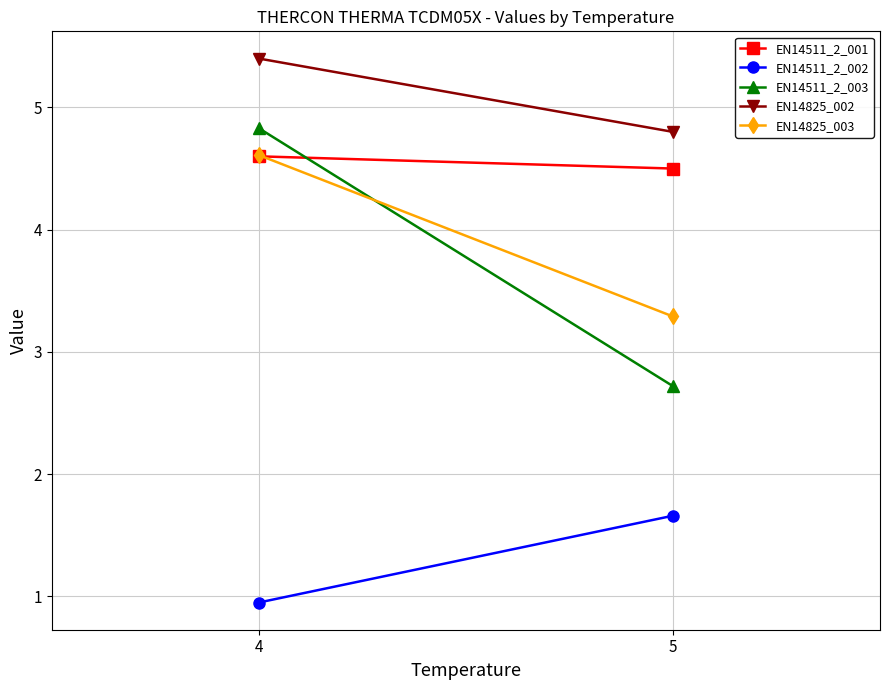

How many data points in EN14511_2_002 are less than 1?

1